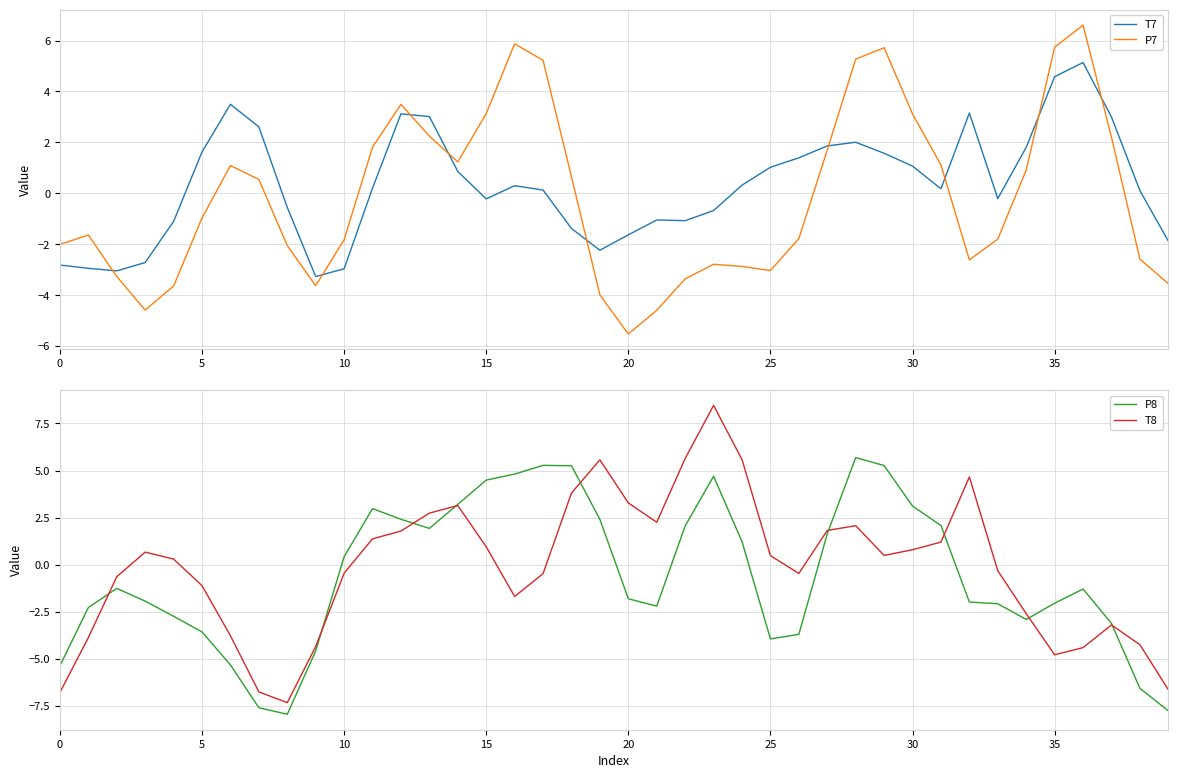

What is the lowest value of the T7 series?

-3.3